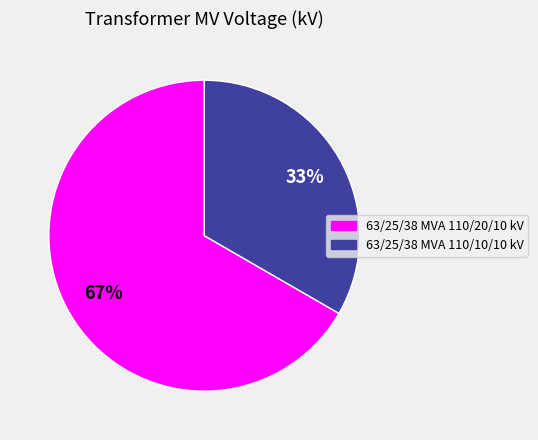

Is the sum of 63/25/38 MVA 110/20/10 kV and 63/25/38 MVA 110/10/10 kV greater than half?

Yes